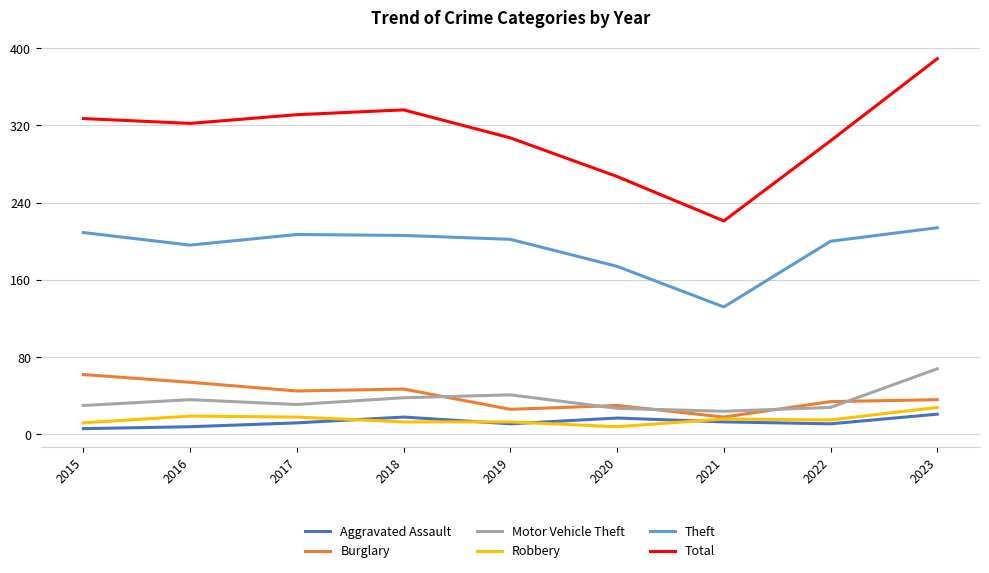

How many distinct data groups are displayed?

6